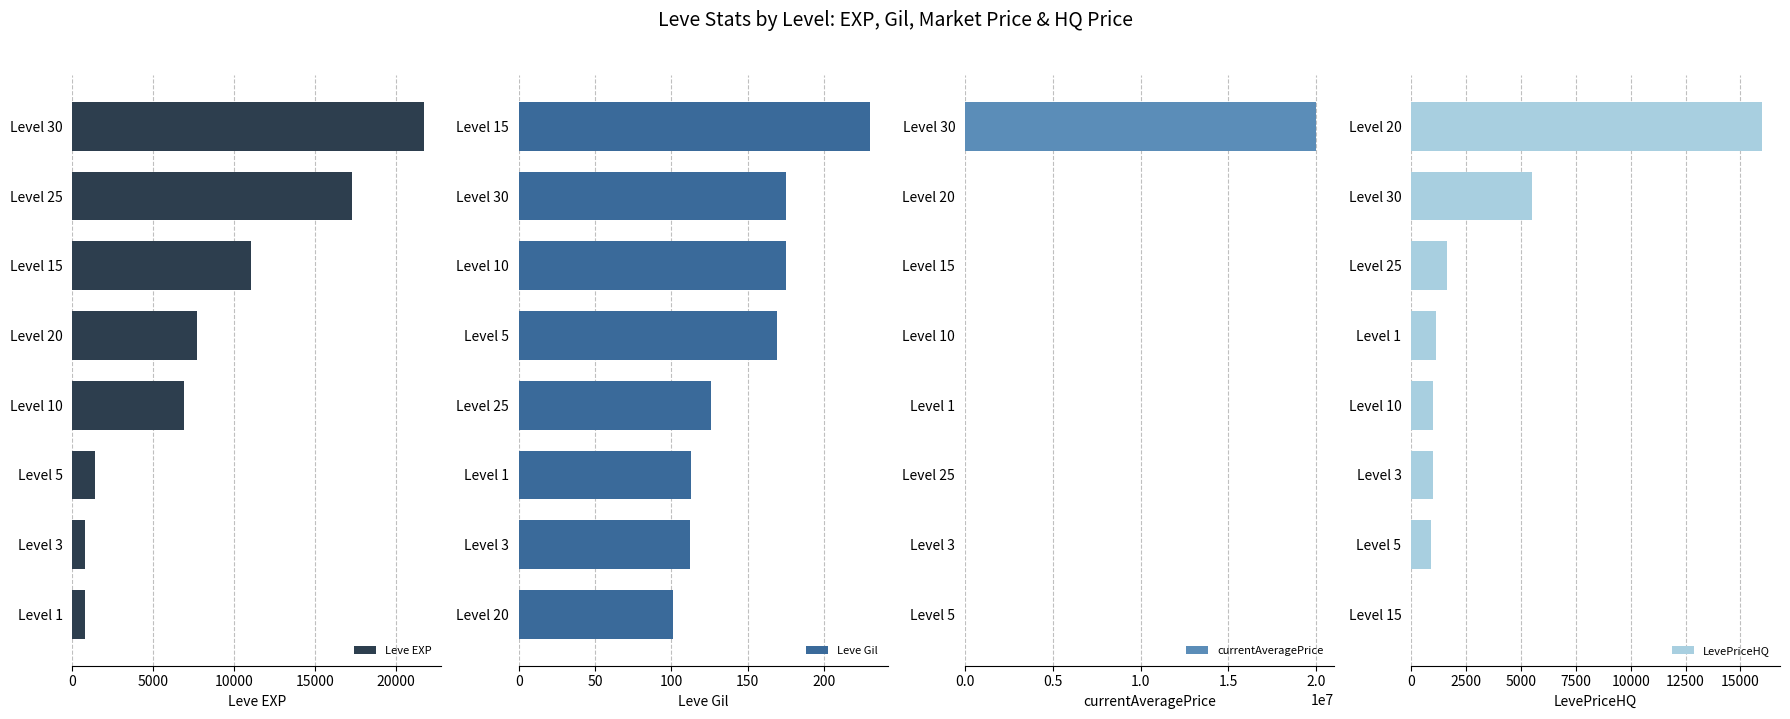

What is the value of the currentAveragePrice bar at the 2nd from the left?

5030.6